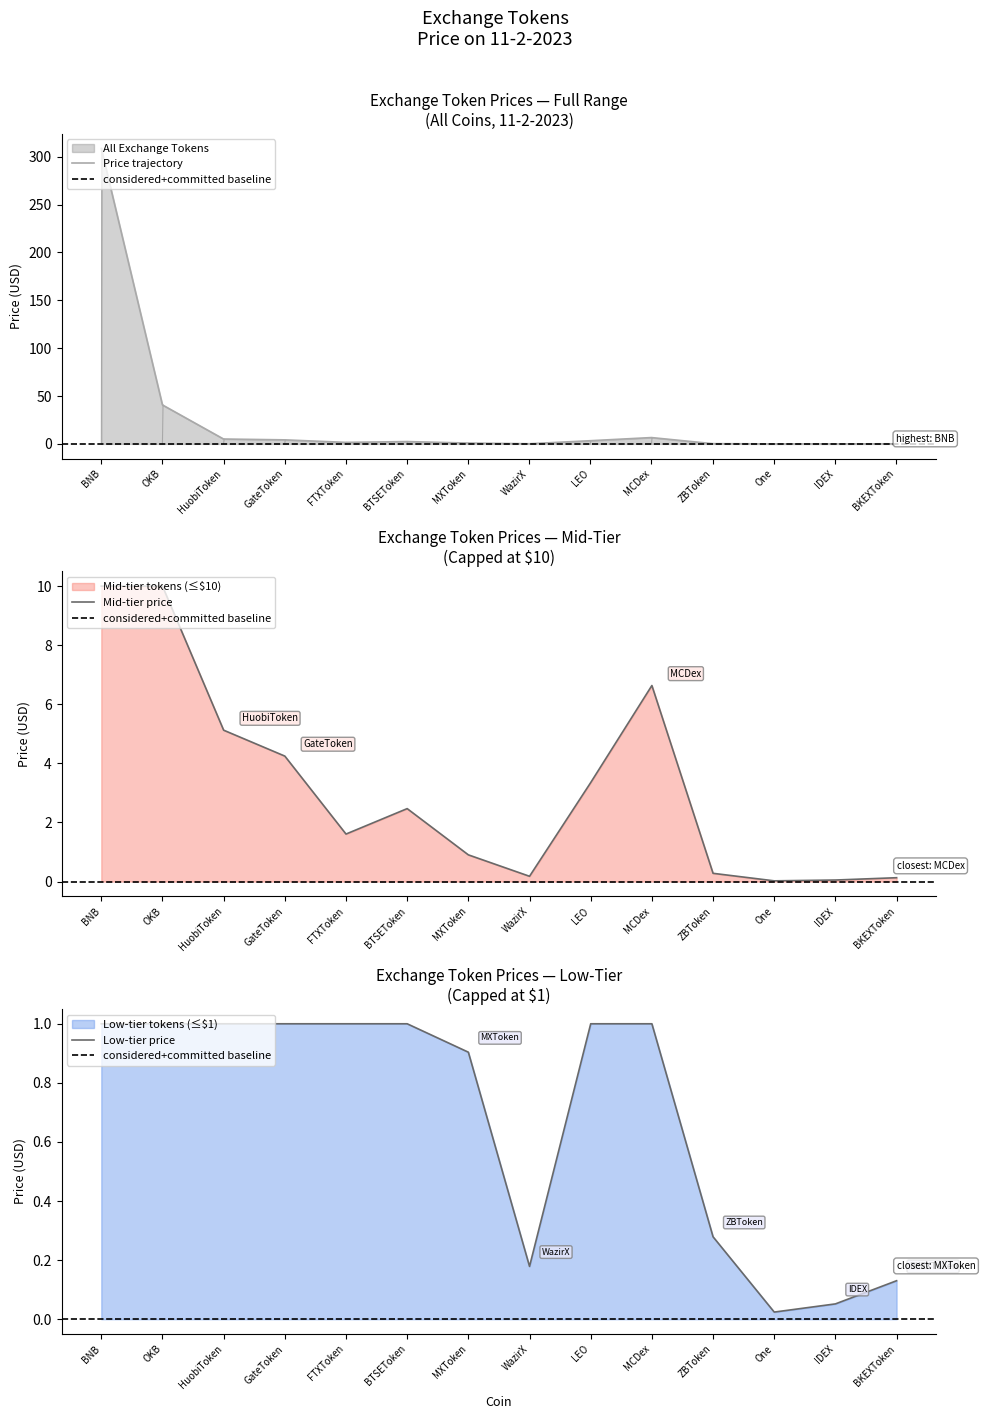

The chart shows a value of 0.1 at IDEX. True or false?

False